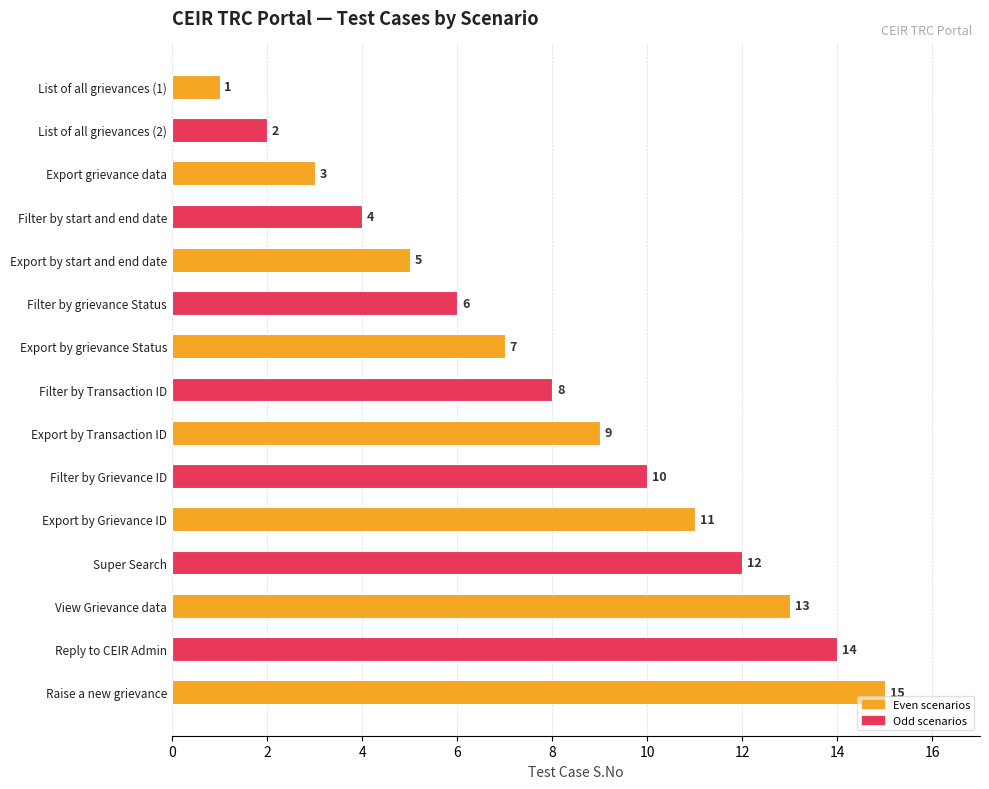

What is the sum of all values?

120